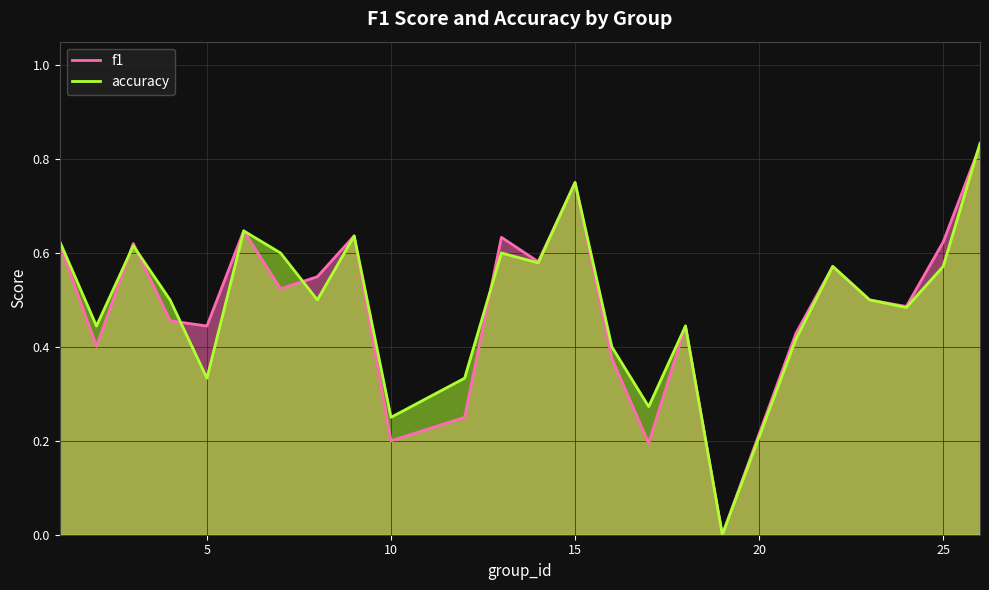

True or false: accuracy and f1 cross at least once.

True